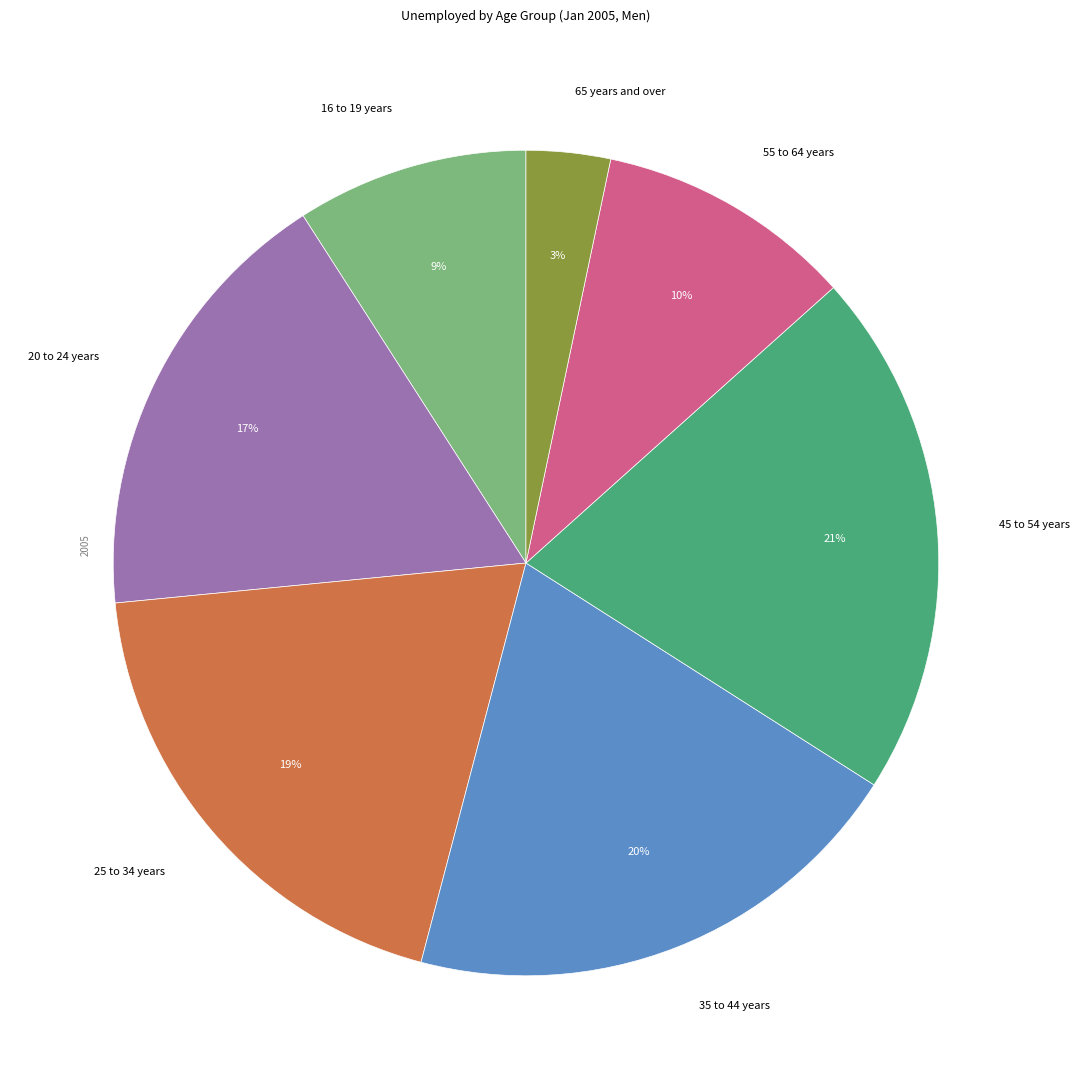

Does any single category account for the majority?

No